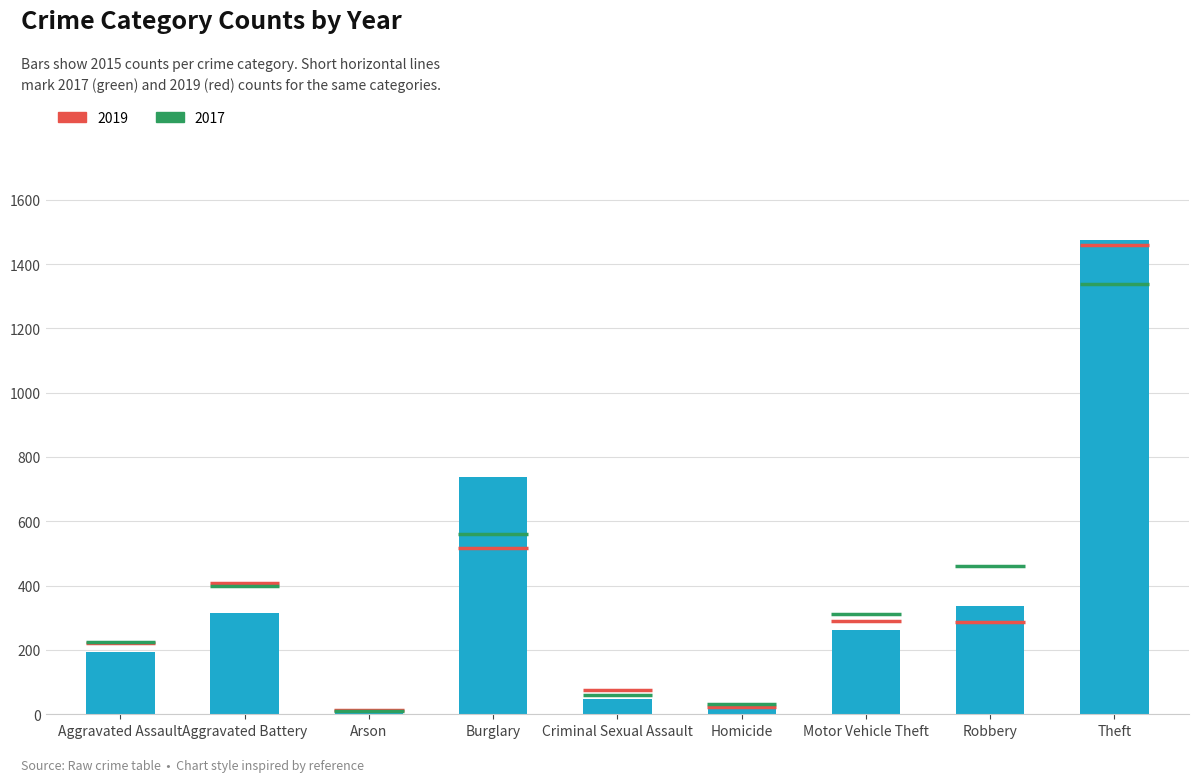

How many bars are there in total?

9